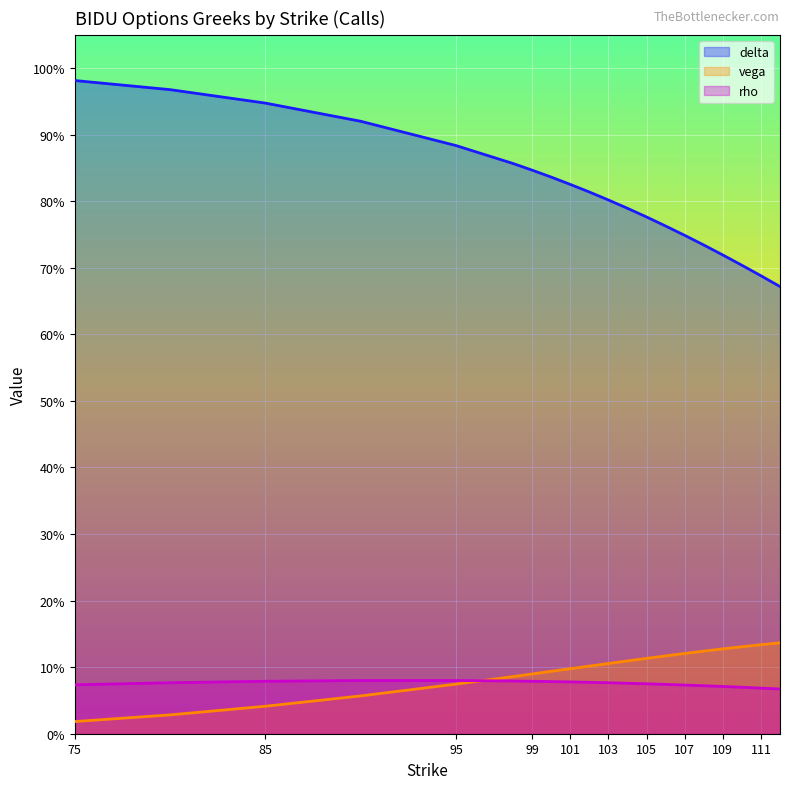

What is the maximum value shown in the chart?

1.0